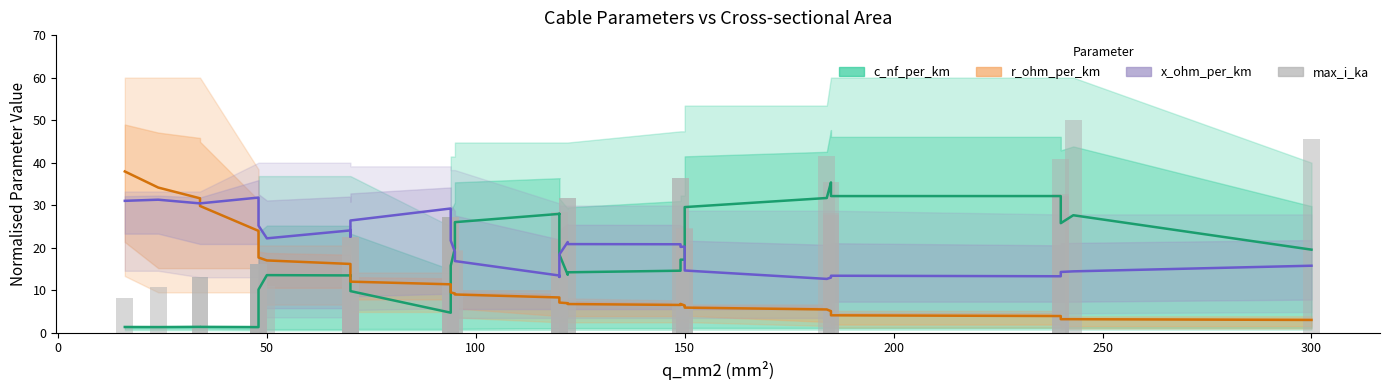

Reading left to right, extract all data points from this chart.

c_nf_per_km: 1.4	1.3	1.4	1.4	1.3	5.0	5.1	10.2	13.5	13.5	13.5	13.5	9.8	9.8	4.7	7.1	11.0	15.7	19.9	26.0	28.0	28.0	22.2	18.4	13.6	14.2	14.6	17.2	17.2	22.1	29.5	31.7	35.4	34.3	32.1	32.1	29.7	25.8	27.6	19.5
r_ohm_per_km: 37.9	34.1	31.6	29.8	24.0	21.4	19.5	17.7	17.0	16.2	15.4	14.0	12.5	12.0	11.4	10.8	10.3	9.5	9.2	9.0	8.3	8.0	7.6	7.1	7.0	6.7	6.5	6.8	6.4	6.1	5.9	5.5	5.1	4.7	4.1	3.9	3.5	3.2	3.2	3.0
x_ohm_per_km: 31.0	31.3	30.4	30.4	31.8	28.7	28.1	25.2	22.2	24.1	24.2	22.6	25.1	26.4	29.2	29.1	25.2	21.7	19.1	16.9	13.5	13.1	15.9	18.4	21.3	20.8	20.8	20.2	20.3	17.5	14.6	12.7	13.0	13.0	13.4	13.3	13.6	14.3	14.4	15.8
max_i_ka: 8.1	10.9	13.2	13.2	16.3	16.3	16.3	16.3	11.0	22.5	16.8	17.1	22.5	22.5	27.1	27.1	27.1	27.1	19.3	19.5	18.8	21.9	21.7	28.4	31.8	31.8	36.4	36.4	20.9	24.4	24.7	41.5	28.1	27.8	35.4	32.2	32.6	40.8	50.0	45.6